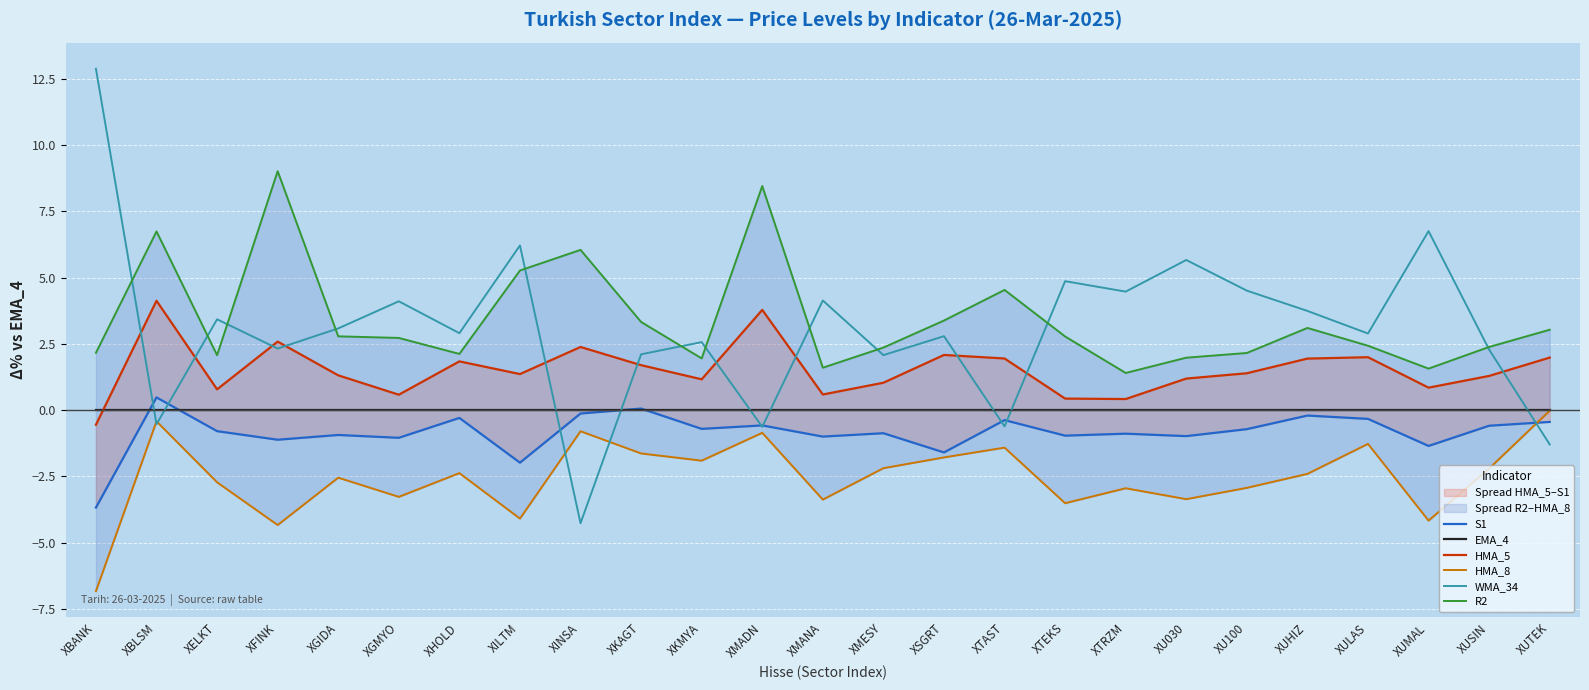

Which series changed the most between XMADN and XU100?

R2